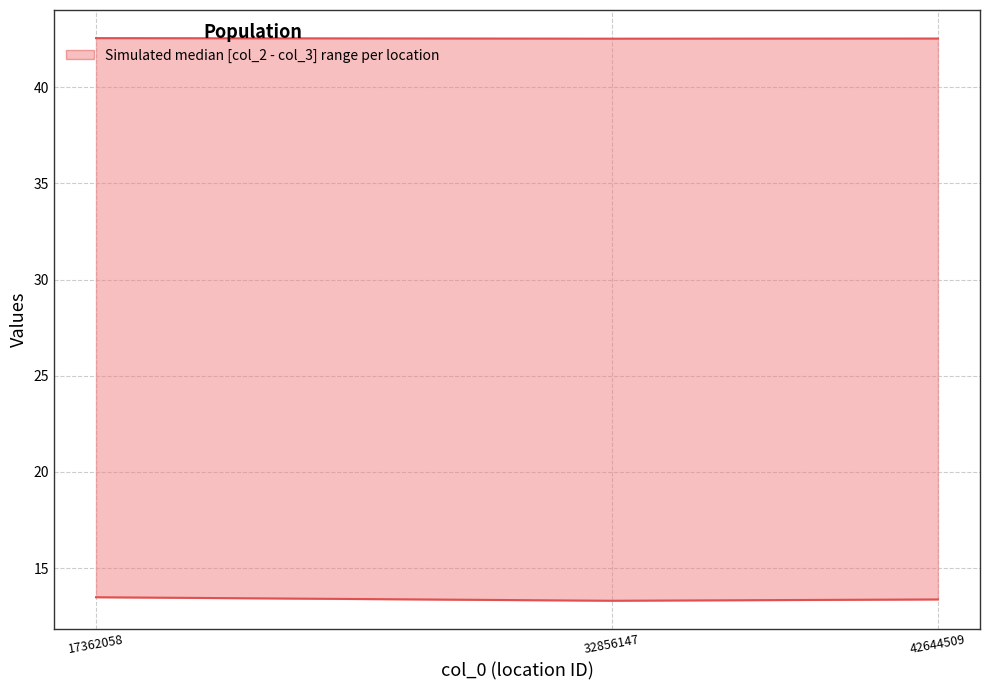

List the series in order of their overall mean, lowest first.

col_3 lower, col_2 upper